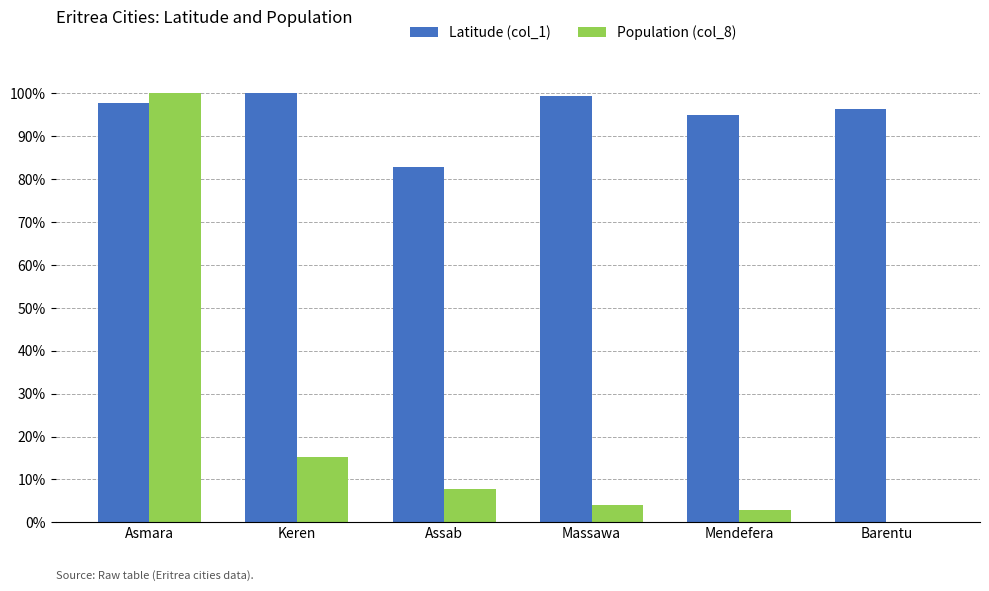

True or false: Latitude (col_1) has a value of 1.0 at Asmara.

True